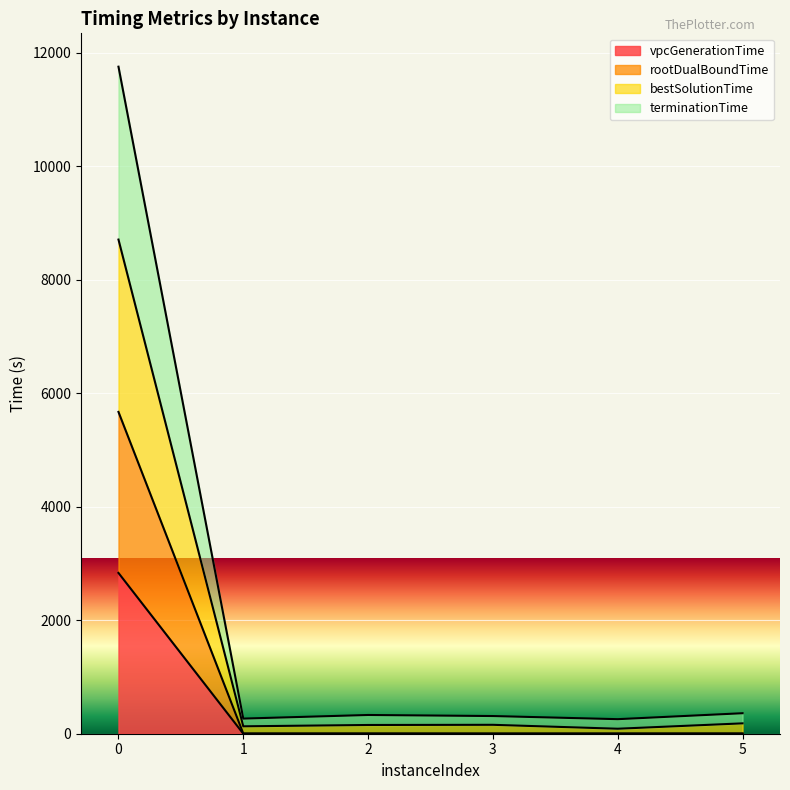

What is the sum of the bestSolutionTime values at 2 and 5?

336.5